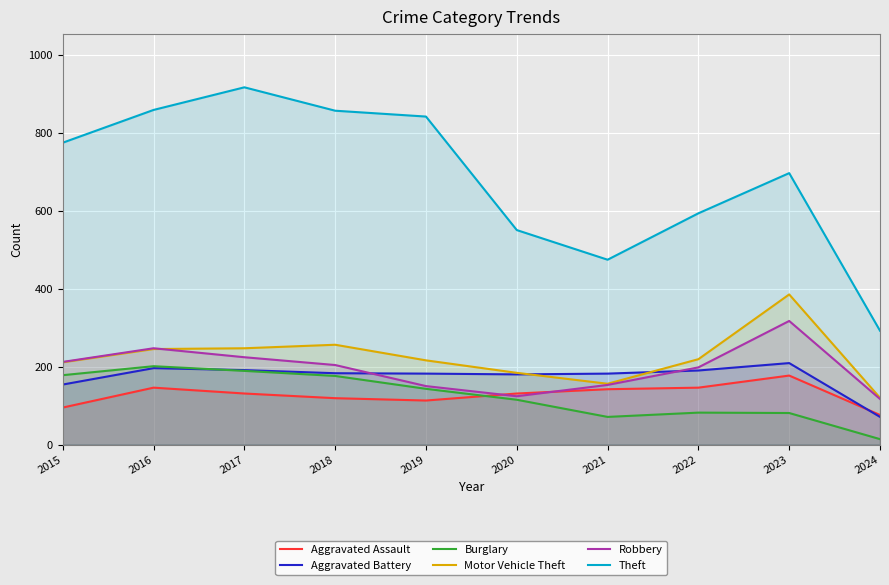

Which series has the largest range (max minus min)?

Theft